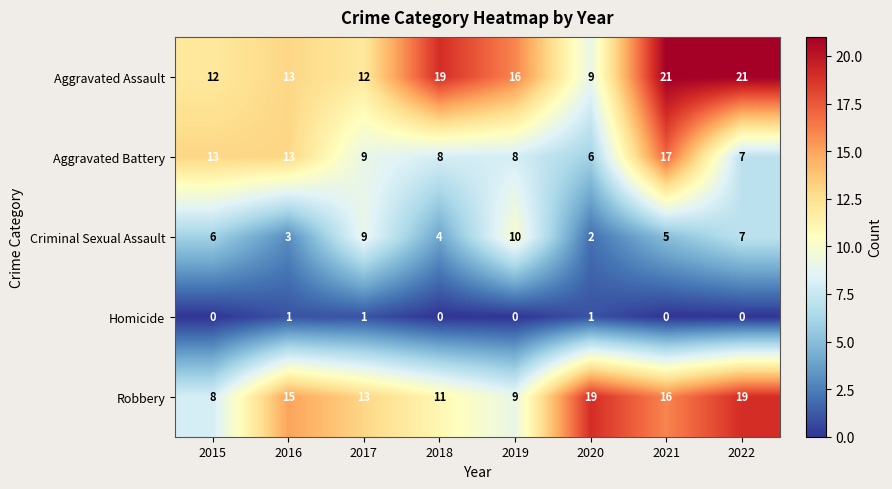

What is the difference between the maximum and minimum values in the Aggravated Battery series?

11